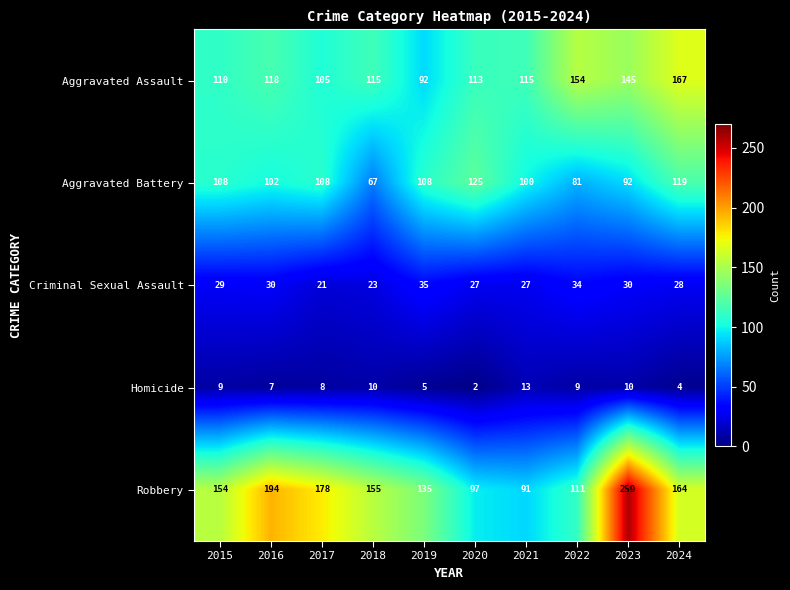

Rank the series by their maximum value, from highest to lowest.

Robbery, Aggravated Assault, Aggravated Battery, Criminal Sexual Assault, Homicide